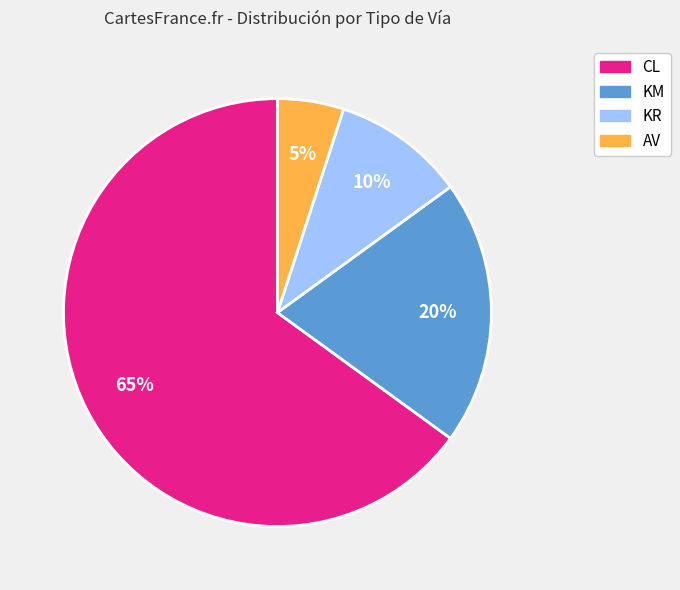

What percentage is the CL slice, to the nearest percent?

65%